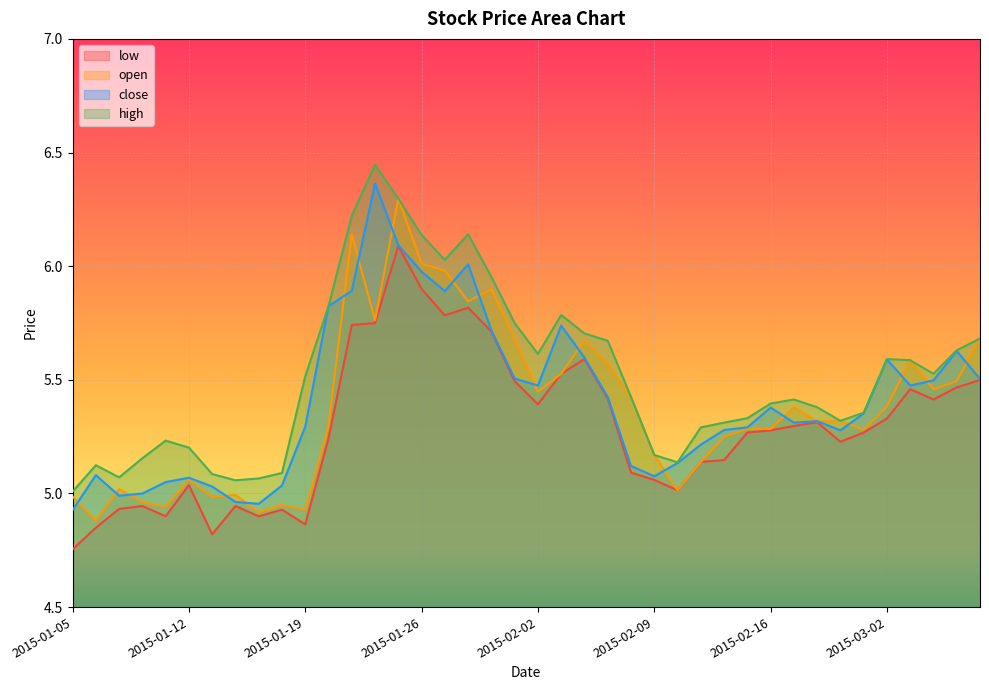

What is the maximum value for high?

6.4